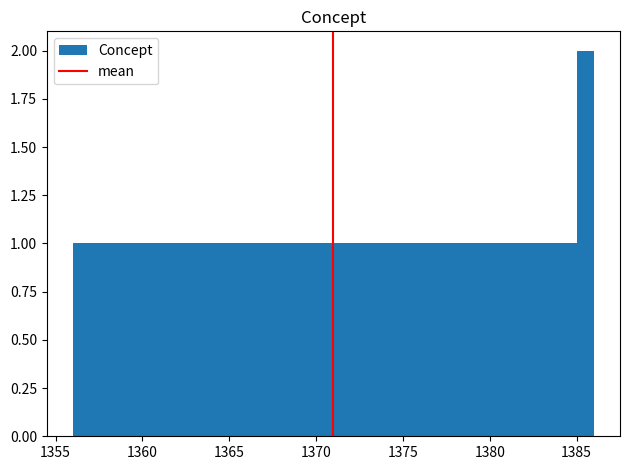

Around what value on the x-axis is the tallest bar? Give the approximate position of its centre, as read against the axis.

1385.5